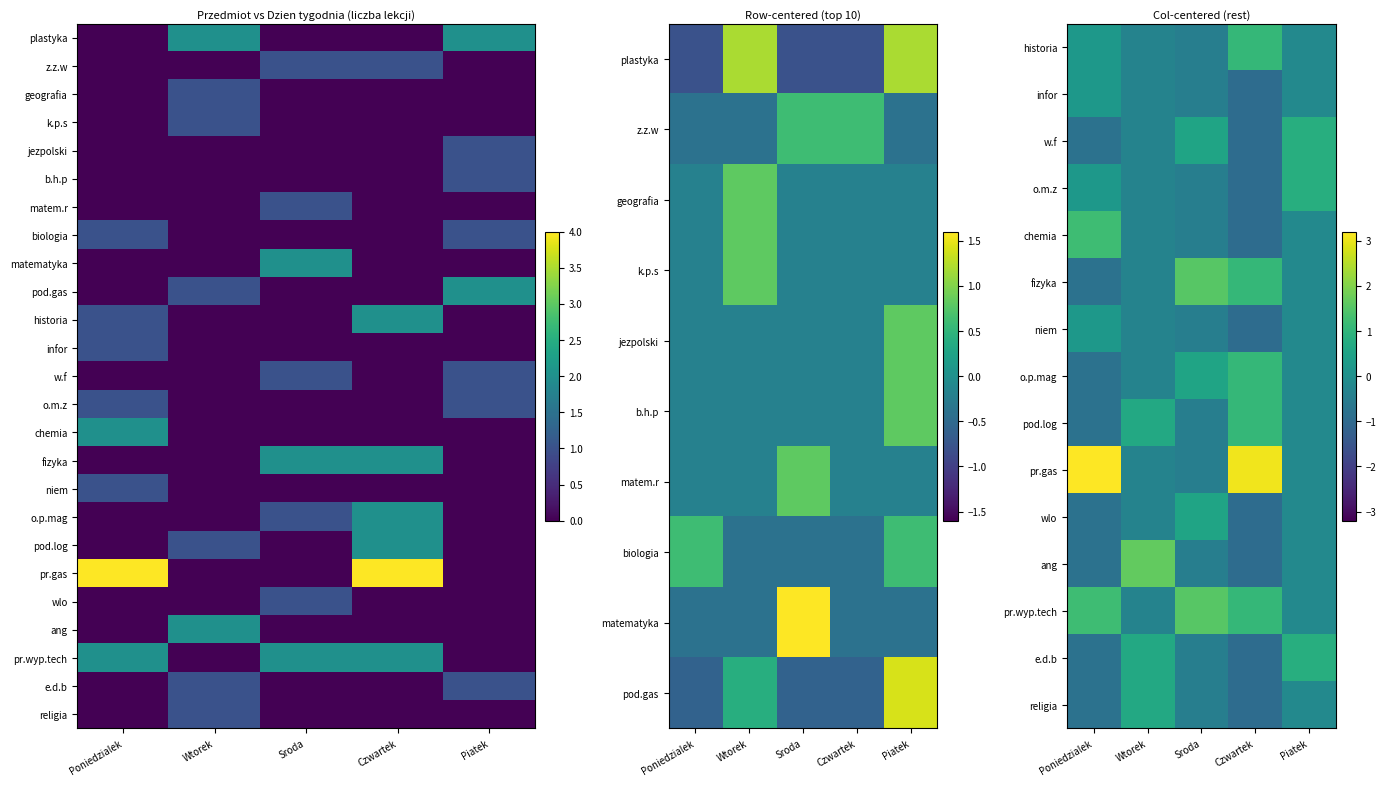

Which label corresponds to the smallest value in the chart?

Czwartek